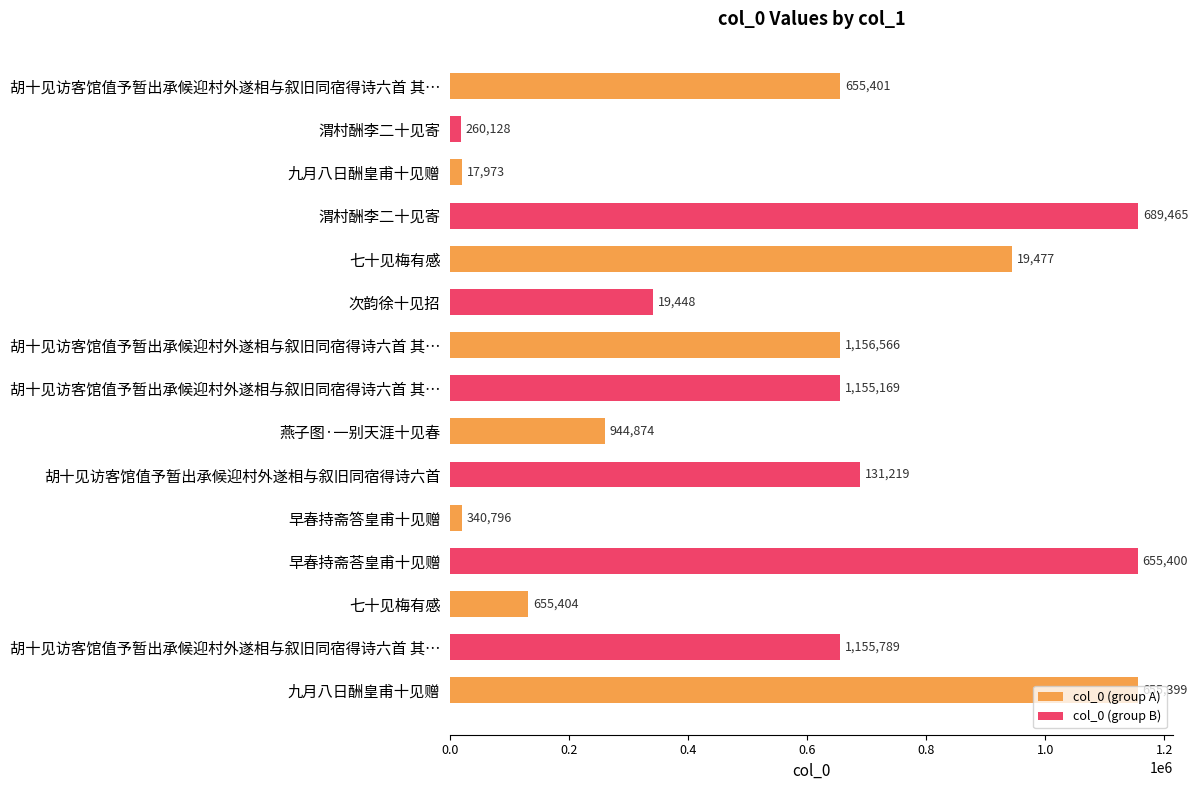

What is the ratio of the value at 胡十见访客馆值予暂出承候迎村外遂相与叙旧同宿得诗六首 其三 to the value at 胡十见访客馆值予暂出承候迎村外遂相与叙旧同宿得诗六首 其一?

1.0